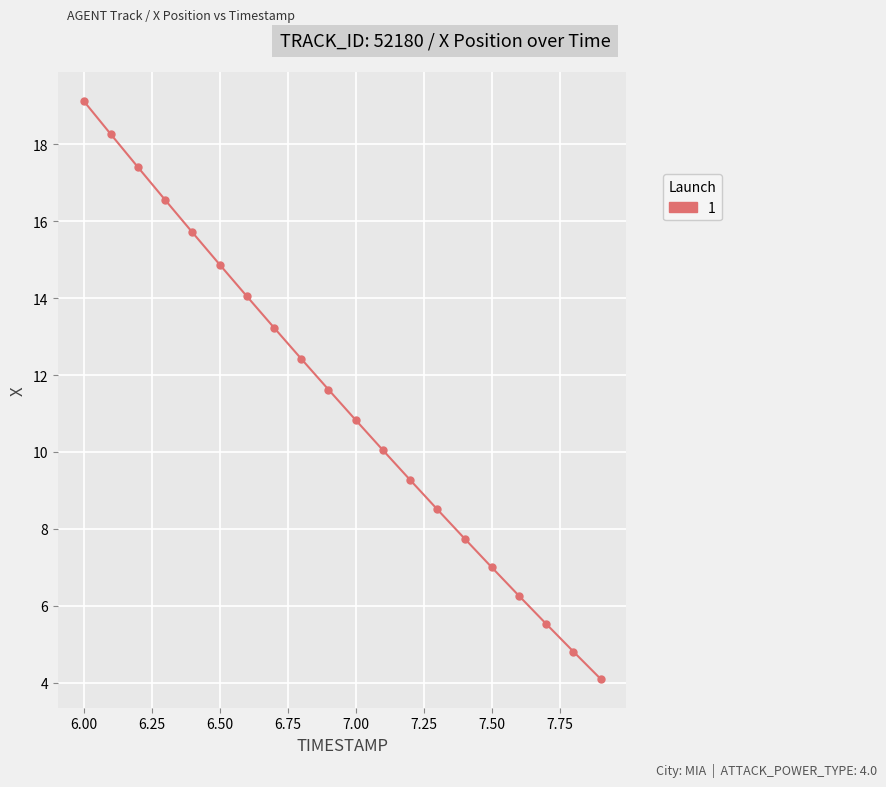

How many categories are shown in the chart?

20